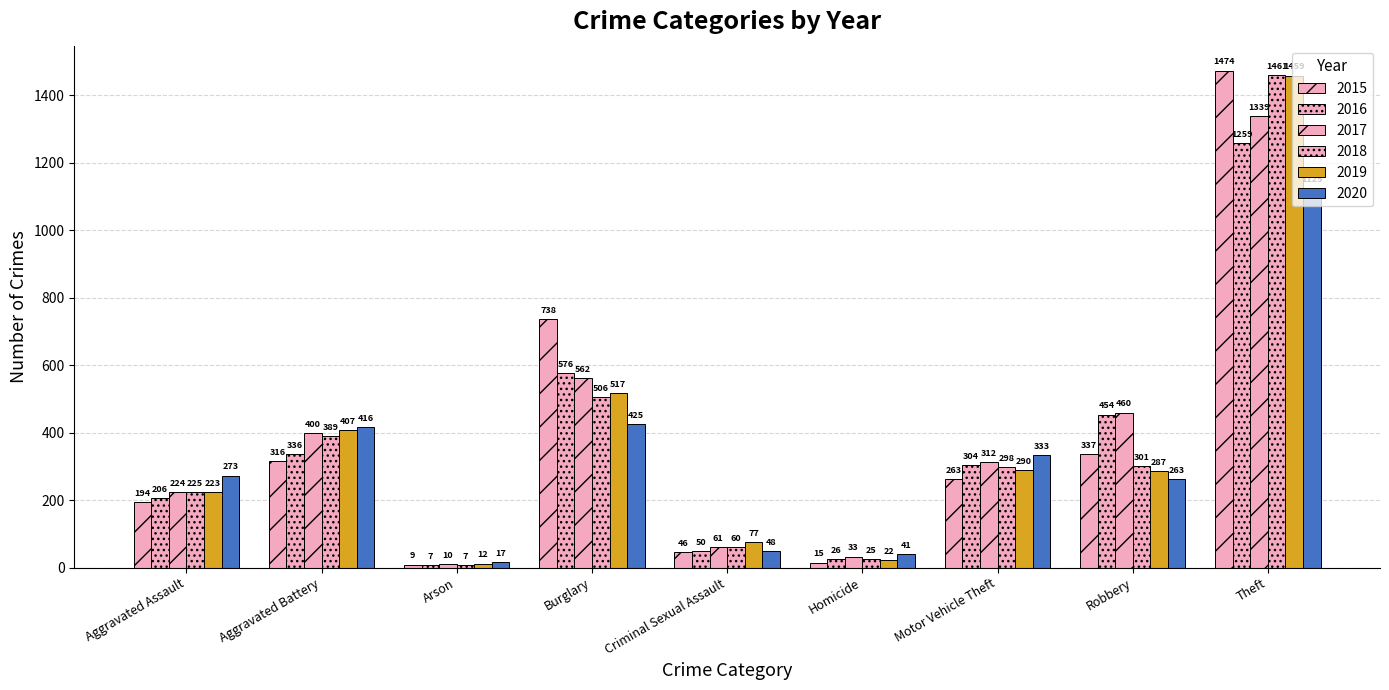

Reading left to right, transcribe all the data shown in this chart.

2015: Aggravated Assault=194	Aggravated Battery=316	Arson=9	Burglary=738	Criminal Sexual Assault=46	Homicide=15	Motor Vehicle Theft=263	Robbery=337	Theft=1474
2016: Aggravated Assault=206	Aggravated Battery=336	Arson=7	Burglary=576	Criminal Sexual Assault=50	Homicide=26	Motor Vehicle Theft=304	Robbery=454	Theft=1259
2017: Aggravated Assault=224	Aggravated Battery=400	Arson=10	Burglary=562	Criminal Sexual Assault=61	Homicide=33	Motor Vehicle Theft=312	Robbery=460	Theft=1339
2018: Aggravated Assault=225	Aggravated Battery=389	Arson=7	Burglary=506	Criminal Sexual Assault=60	Homicide=25	Motor Vehicle Theft=298	Robbery=301	Theft=1461
2019: Aggravated Assault=223	Aggravated Battery=407	Arson=12	Burglary=517	Criminal Sexual Assault=77	Homicide=22	Motor Vehicle Theft=290	Robbery=287	Theft=1459
2020: Aggravated Assault=273	Aggravated Battery=416	Arson=17	Burglary=425	Criminal Sexual Assault=48	Homicide=41	Motor Vehicle Theft=333	Robbery=263	Theft=1125